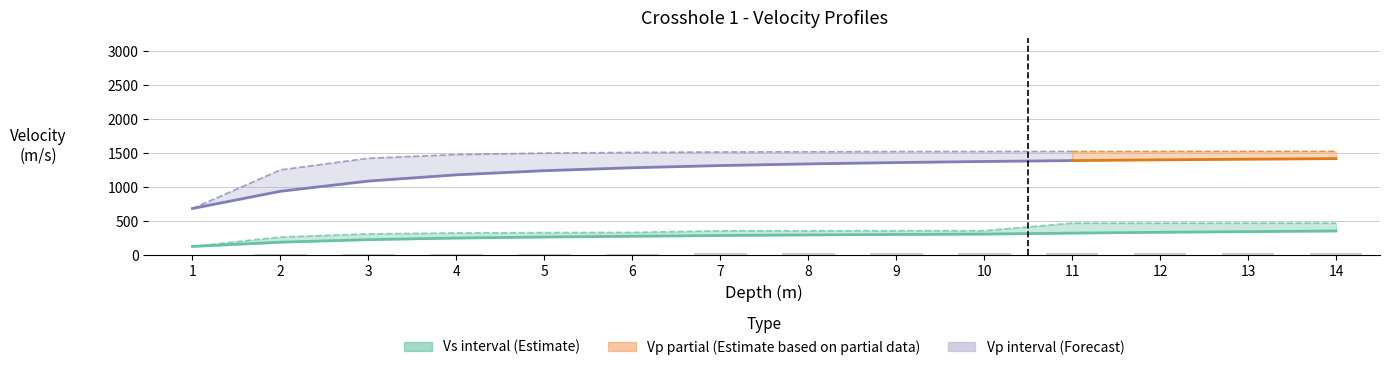

What is the approximate value of Vs Average at 3?

231.5